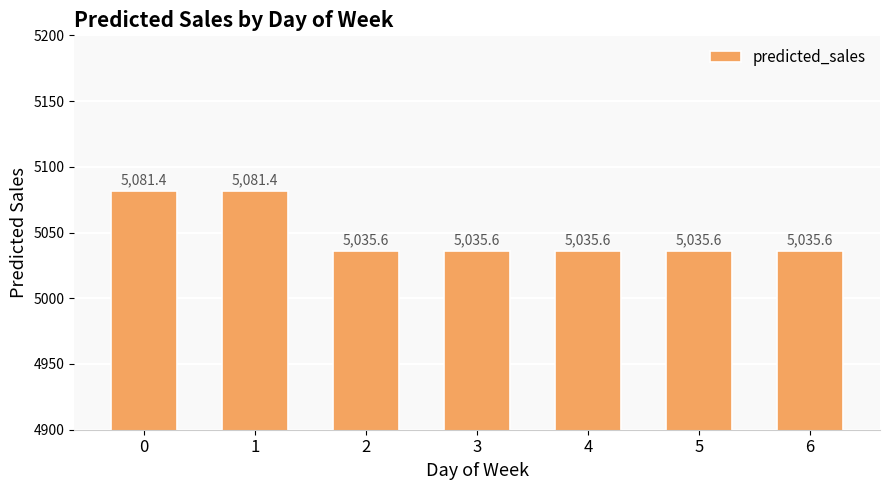

What is the sum of the values at 0 and 4?

10117.0